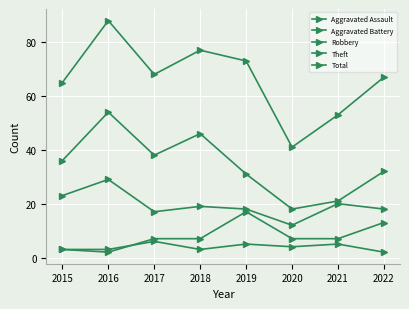

True or false: Total and Aggravated Assault intersect in this chart.

False